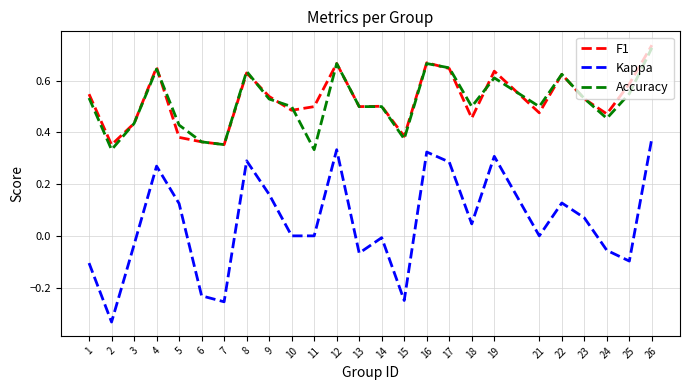

Between 6 and 24, which series saw the biggest shift?

Kappa